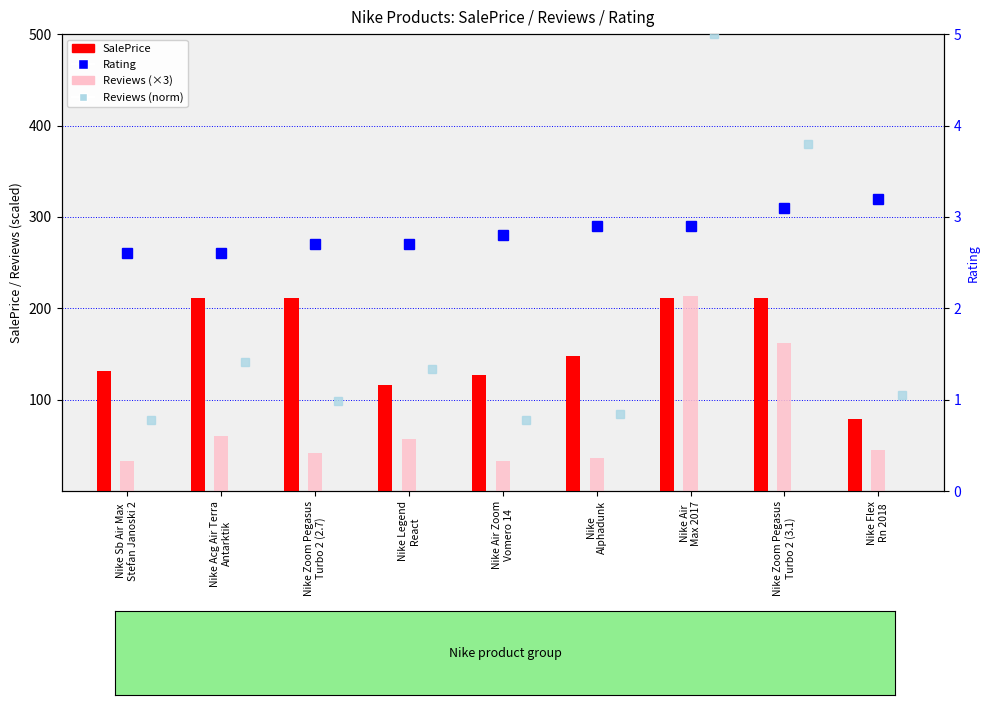

What is the difference between the Reviews (×3) values at Nike Flex
Rn 2018 and Nike Legend
React?

12.0